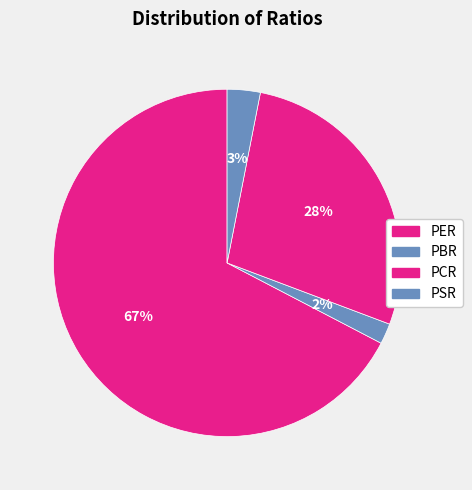

Which category has the biggest portion of the pie?

PER